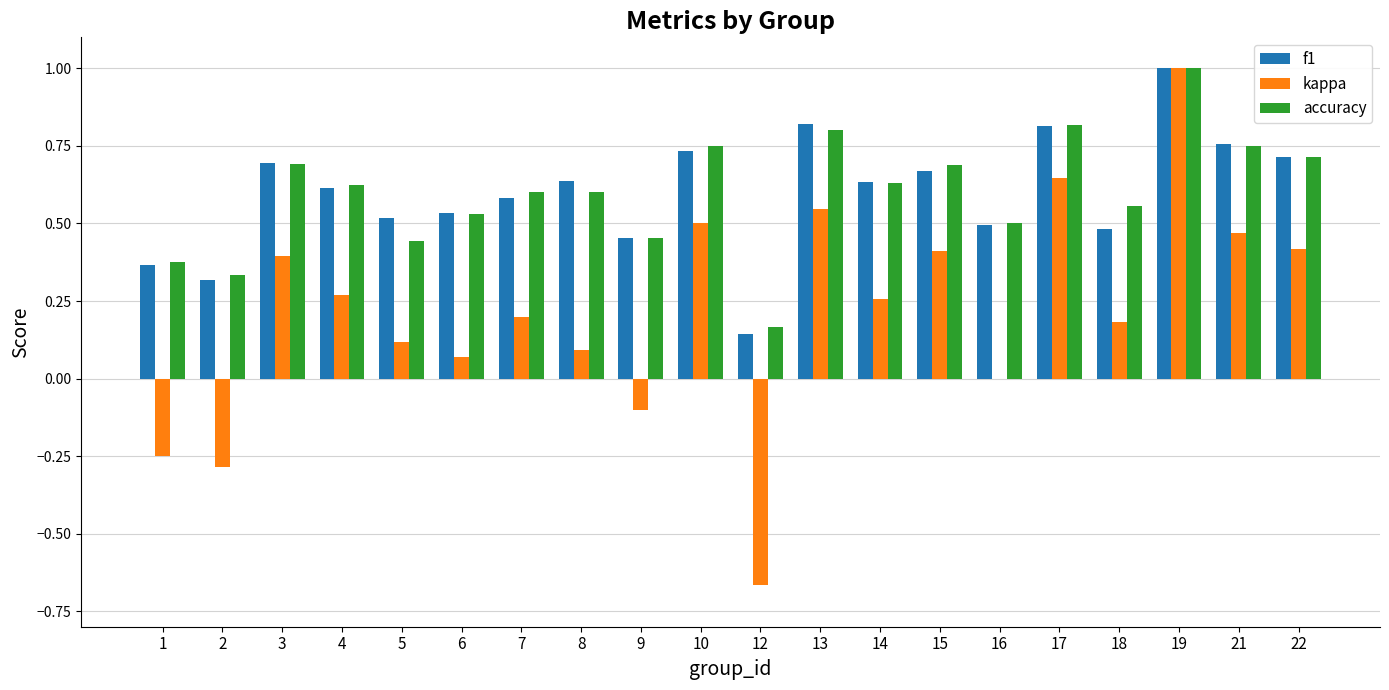

What is the sum of all accuracy values?

12.0